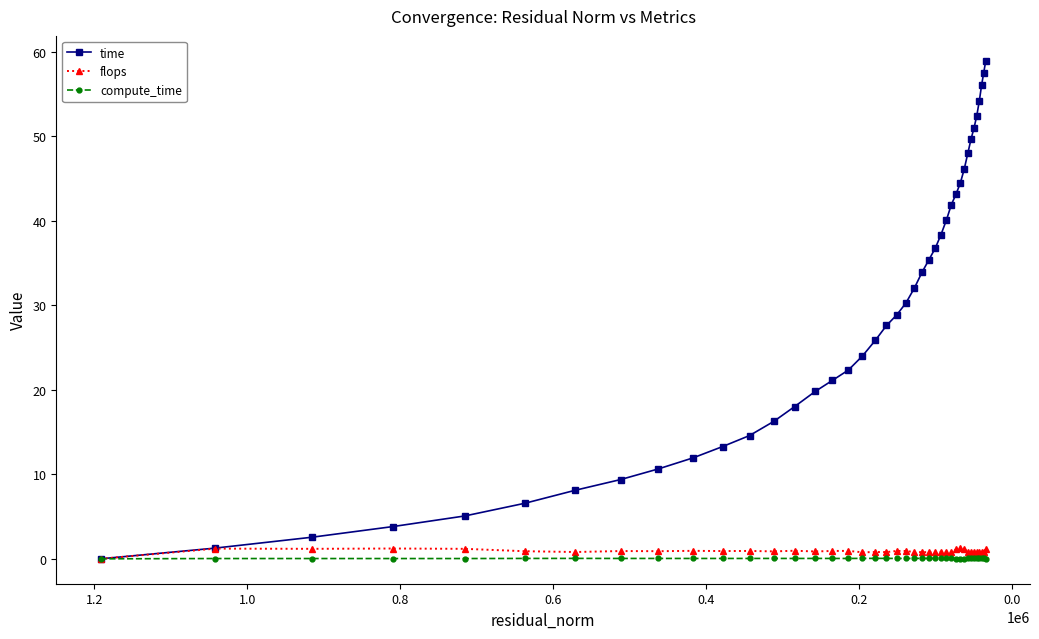

How many series are shown in this chart?

3